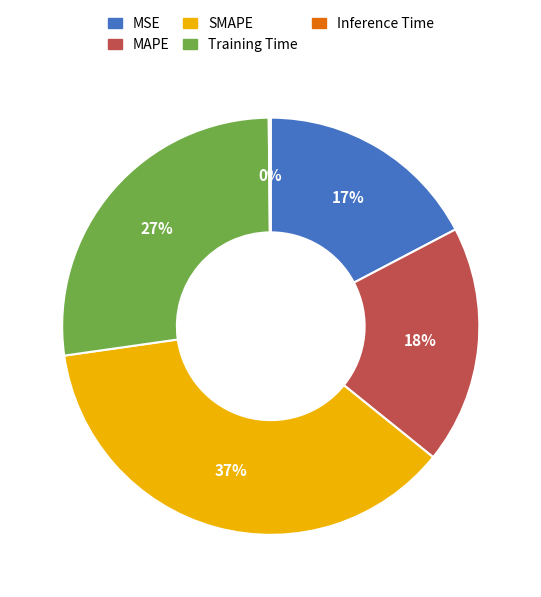

Combined, do MSE and SMAPE account for over 50%?

Yes